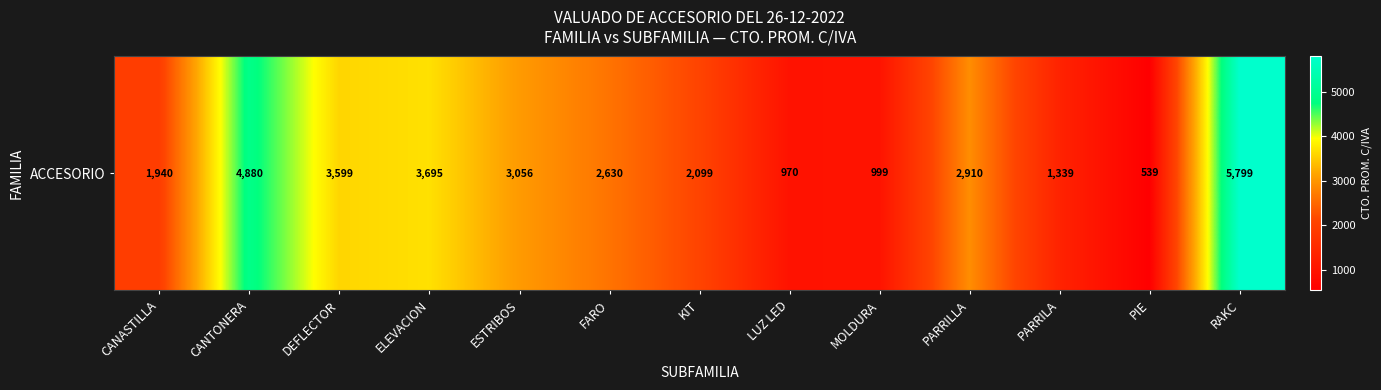

Reading left to right, extract all data points from this chart.

CANASTILLA=1940.0	CANTONERA=4880.0	DEFLECTOR=3599.0	ELEVACION=3695.0	ESTRIBOS=3055.5	FARO=2630.0	KIT=2099.0	LUZ LED=970.0	MOLDURA=999.0	PARRILLA=2910.0	PARRILA=1338.6	PIE=538.9	RAKC=5799.0